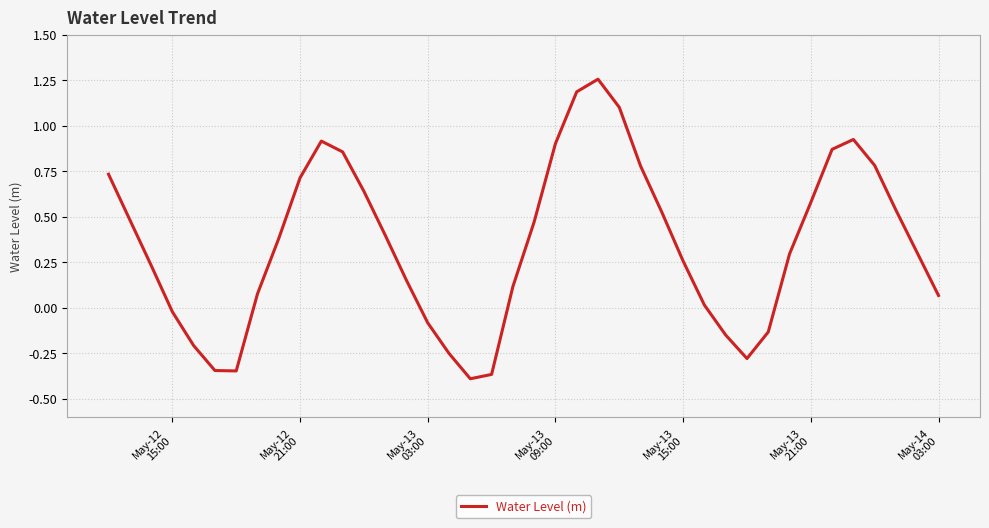

What is the difference between the maximum and minimum values?

1.6